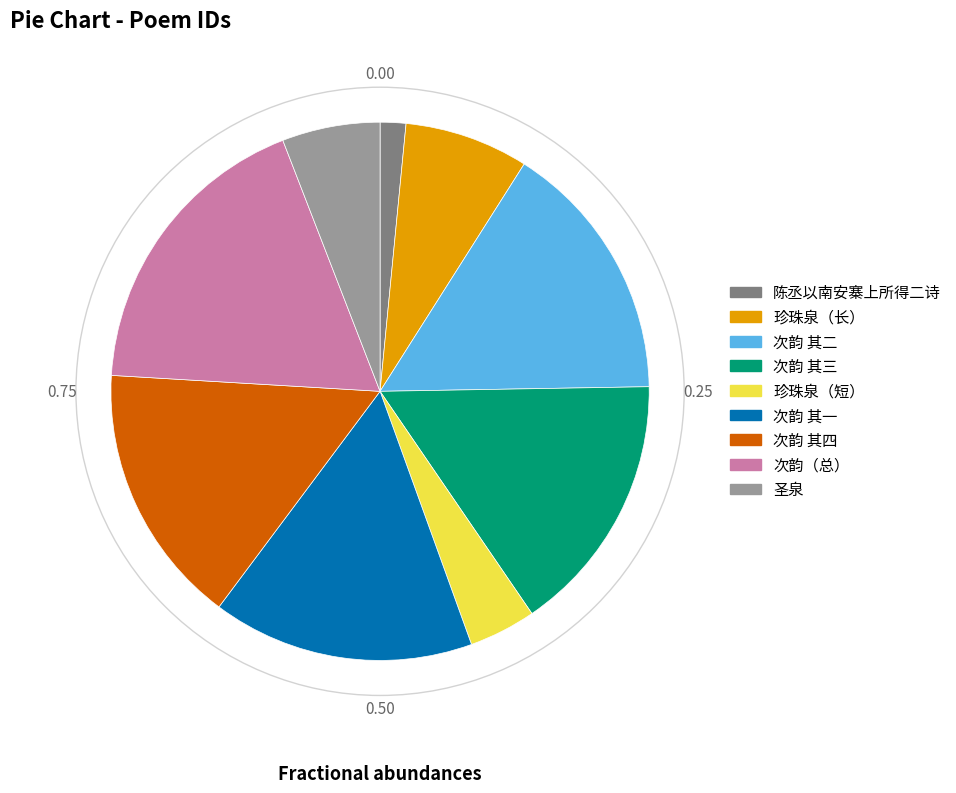

Is there any slice that represents more than half of the pie?

No